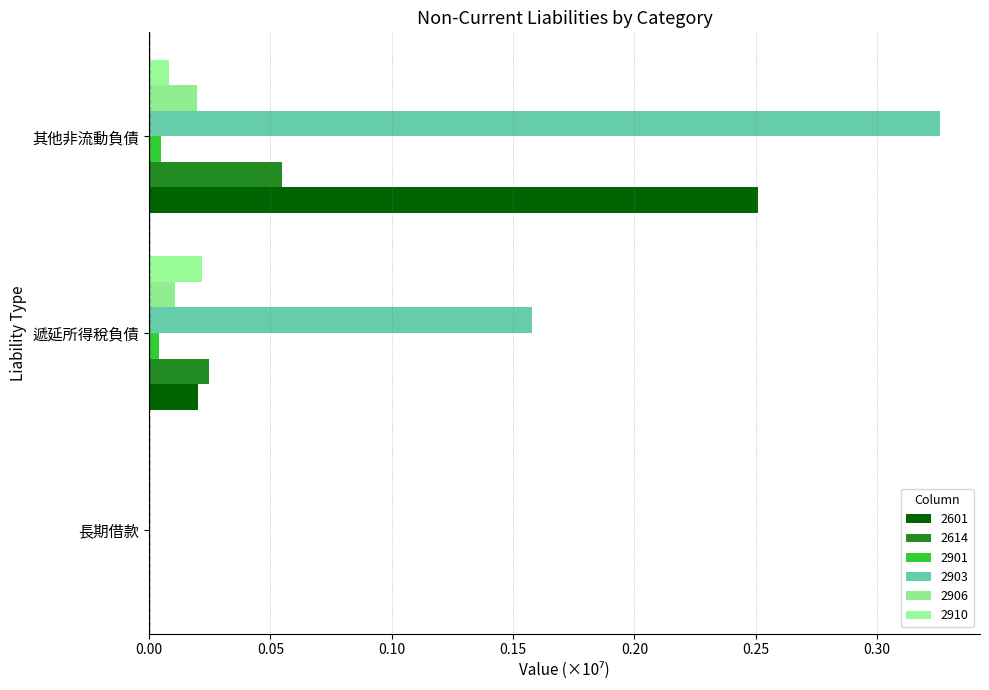

How many positive values does the 2910 series have?

2